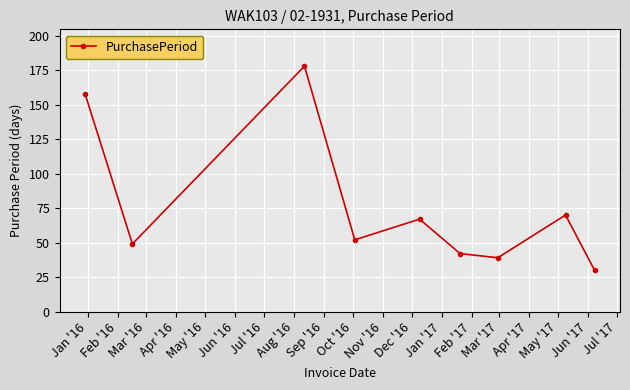

What is the sum of all values?

685